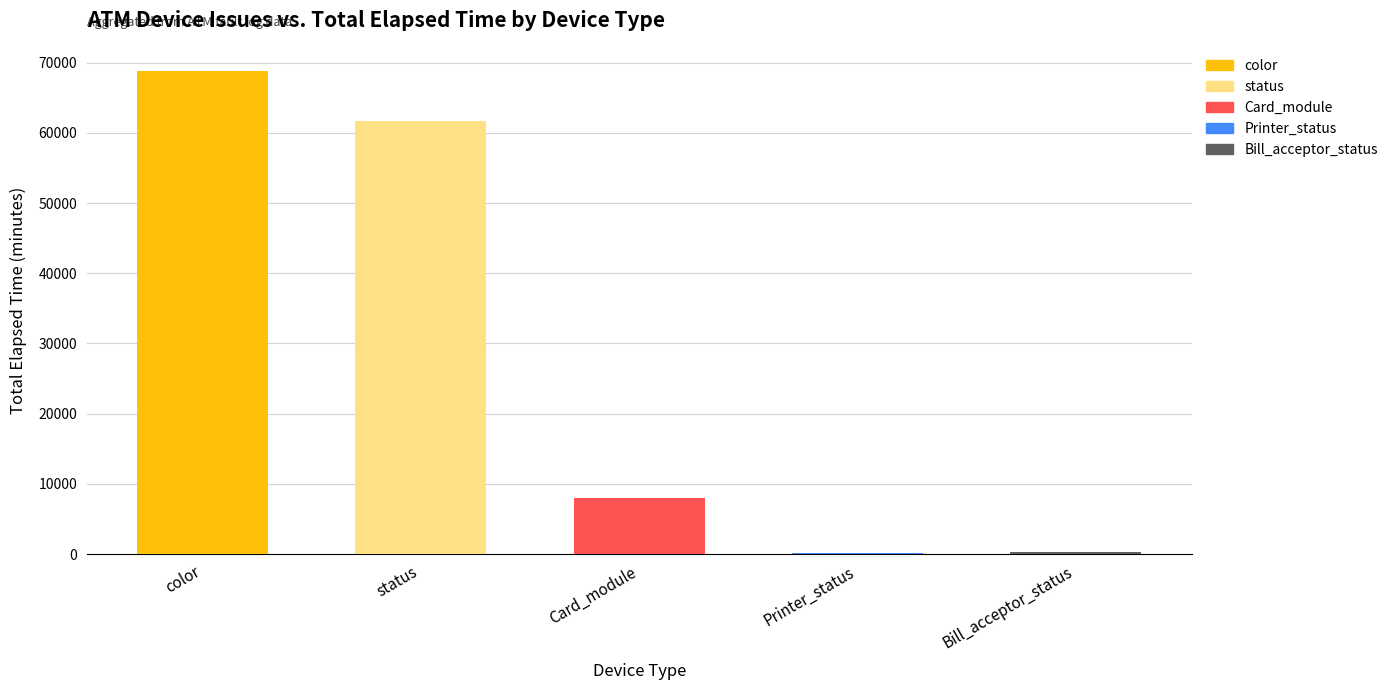

What is the average value of the Total Elapsed Time series?

27790